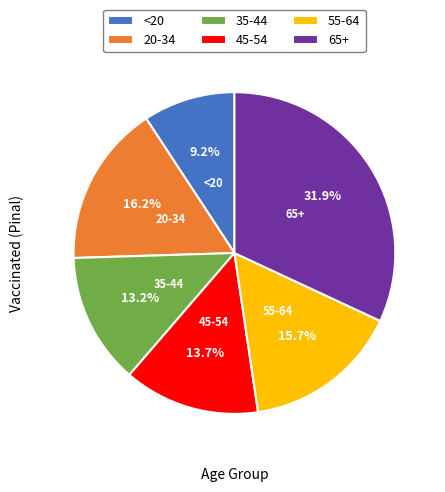

What percentage is the 65+ slice, to the nearest percent?

32%